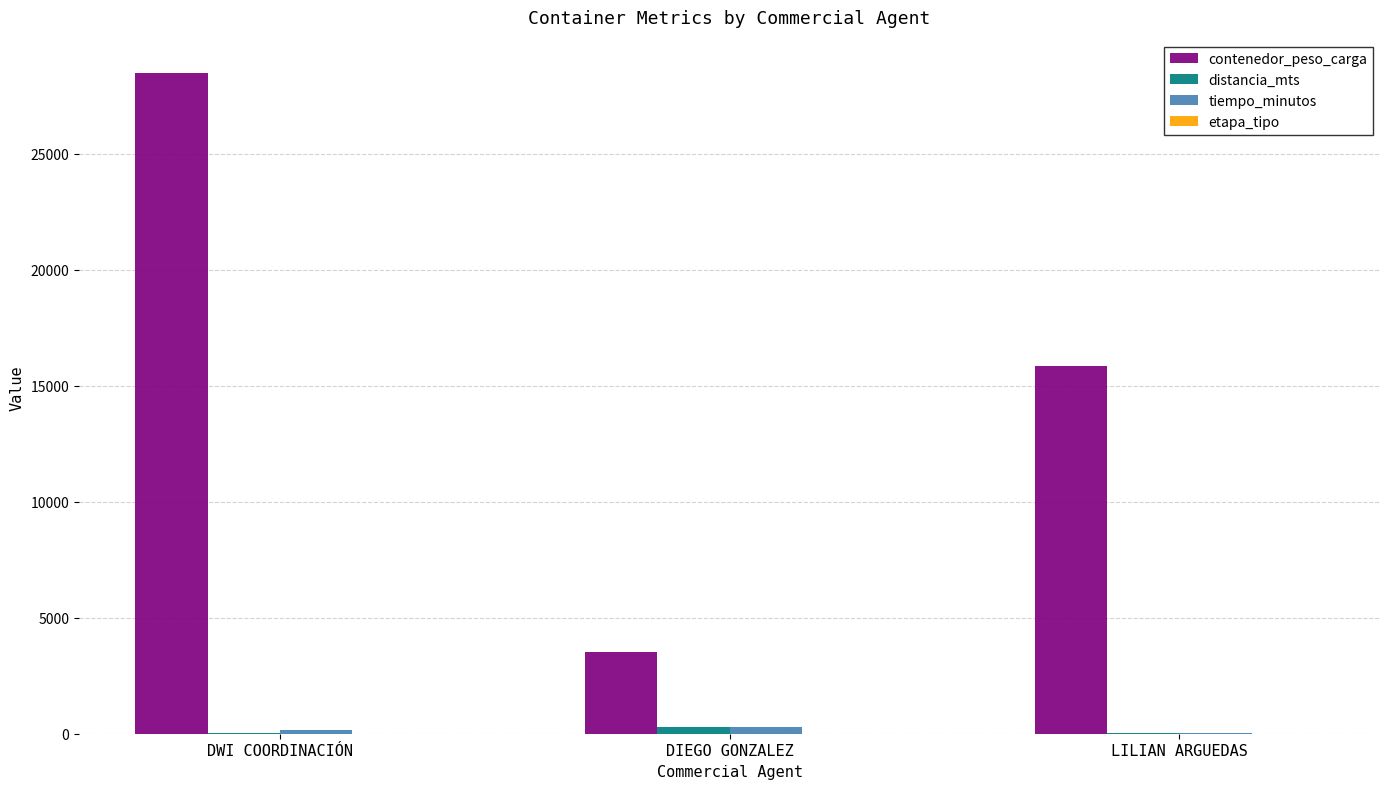

Count the contenedor_peso_carga values in the range 3508 to 28502.

3